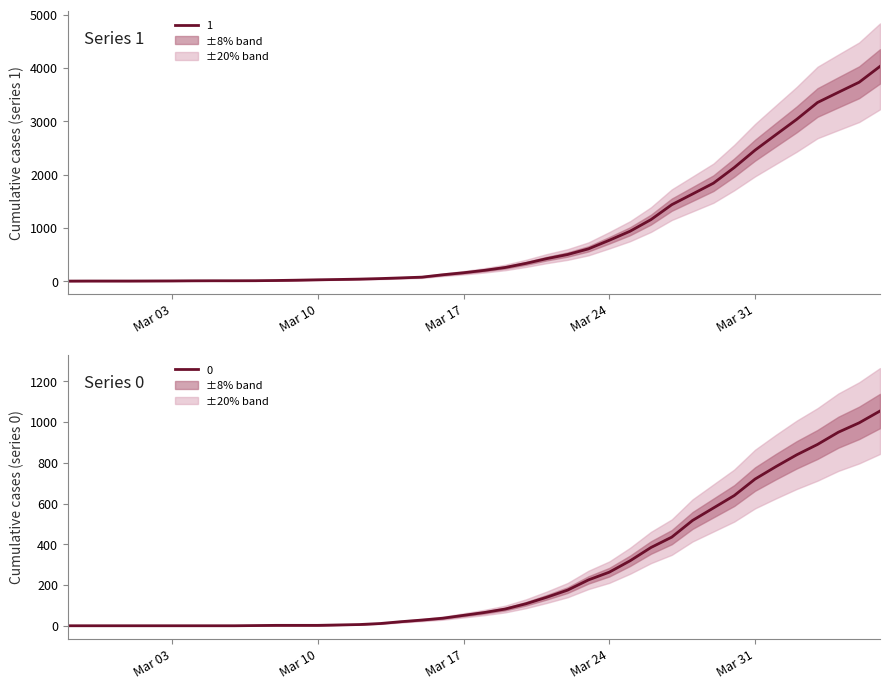

What is the value of the 1 point at the 19th from the left?

121